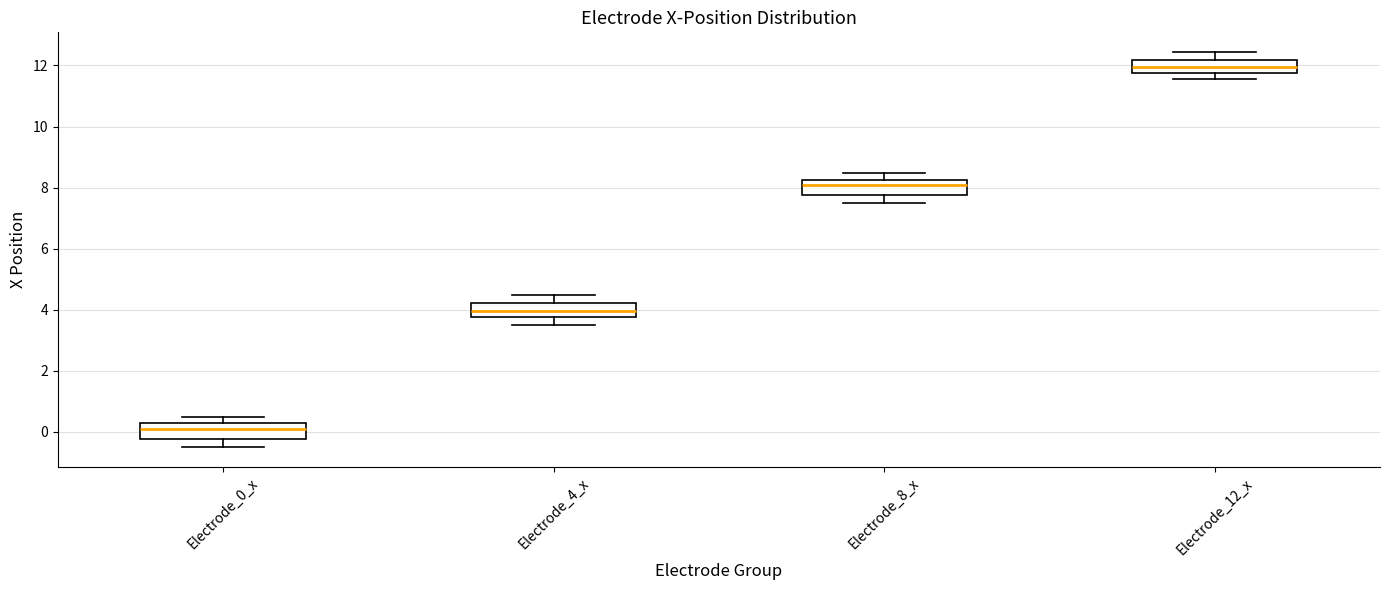

Reading left to right, transcribe this box plot: for each box, give where its median line is, the range the box spans, and where its two whiskers end, as read against the y-axis. The values are not printed on the chart, so give them approximately, as read against the axis.

Electrode_0_x: median 0.2, box -0.2 to 0.4, whiskers -0.4 to 0.4 (just above the box's upper edge)
Electrode_4_x: median 4.0, box 3.8 to 4.2, whiskers 3.6 to 4.4
Electrode_8_x: median 8.0, box 7.8 to 8.2, whiskers 7.6 to 8.4
Electrode_12_x: median 12.0, box 11.8 to 12.2, whiskers 11.6 to 12.4